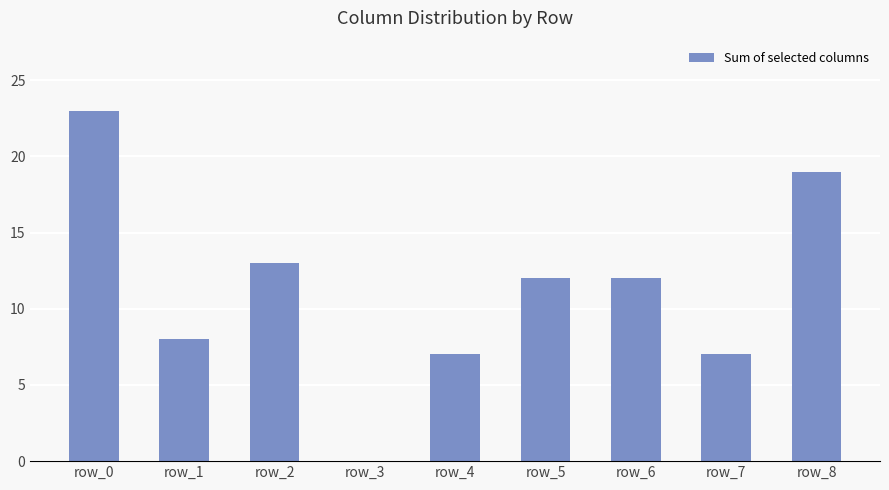

What is the sum of all values?

101